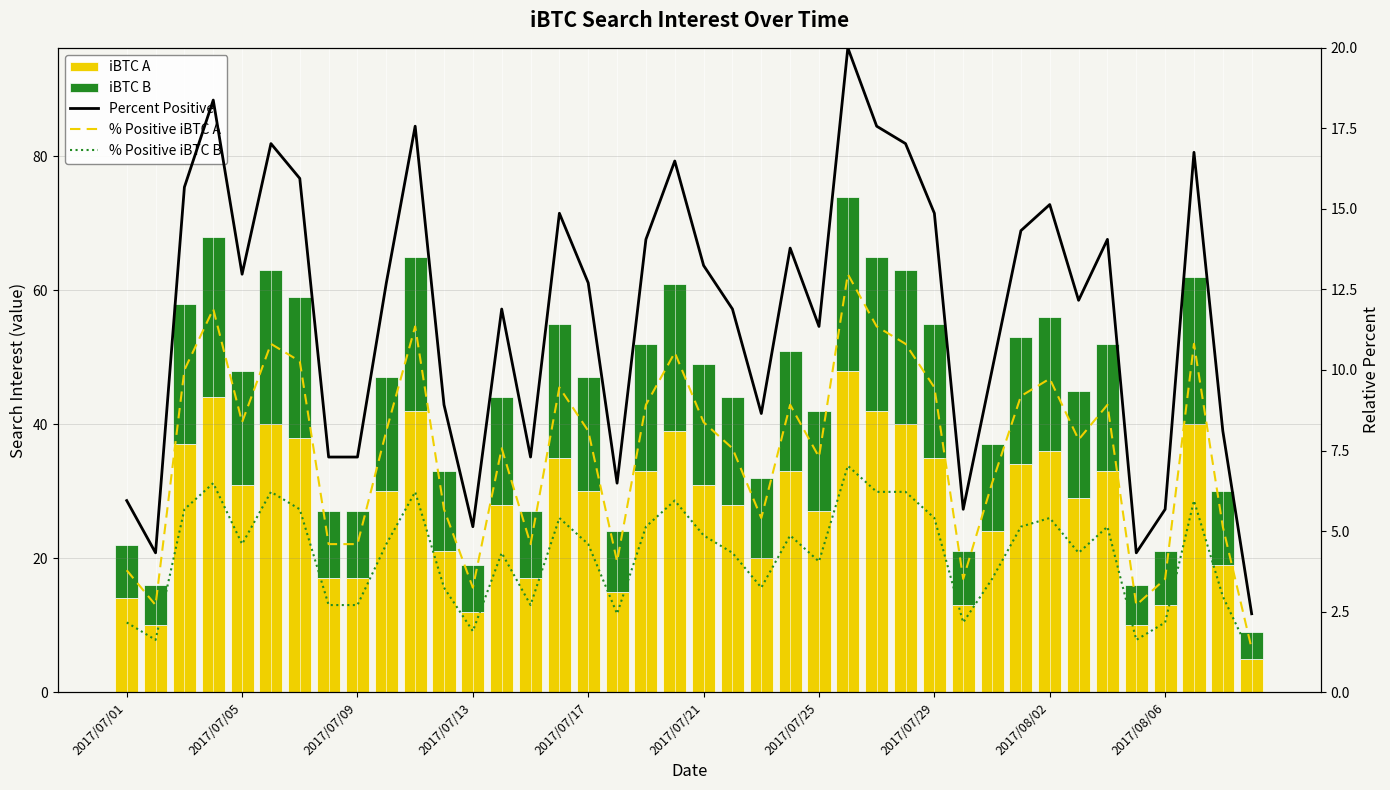

Rank the series at 26 from highest to lowest value.

iBTC A, iBTC B, Percent Positive, % Positive iBTC A, % Positive iBTC B